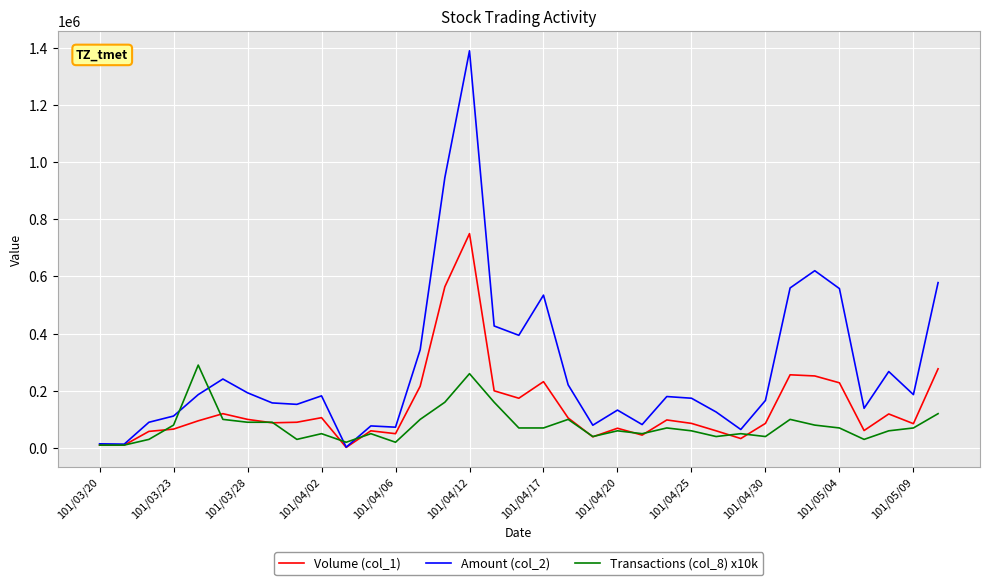

What is the greatest value displayed?

1389740